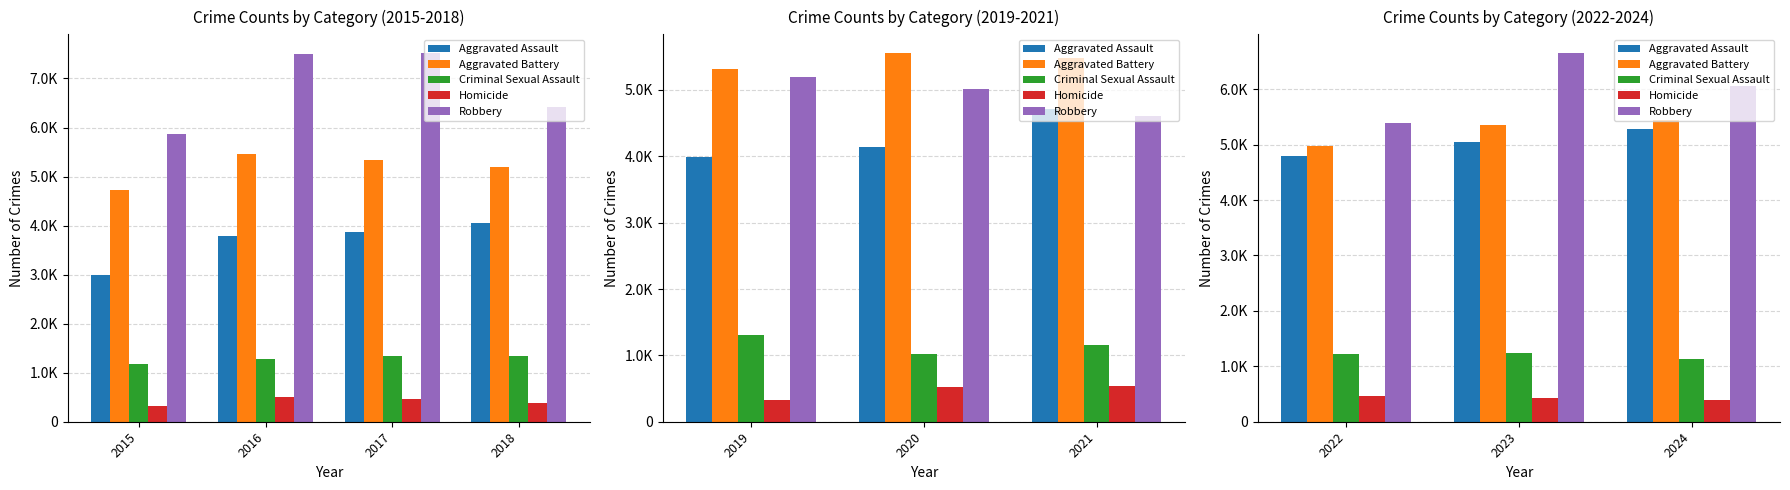

What is the total value across all series at 2023?

18729